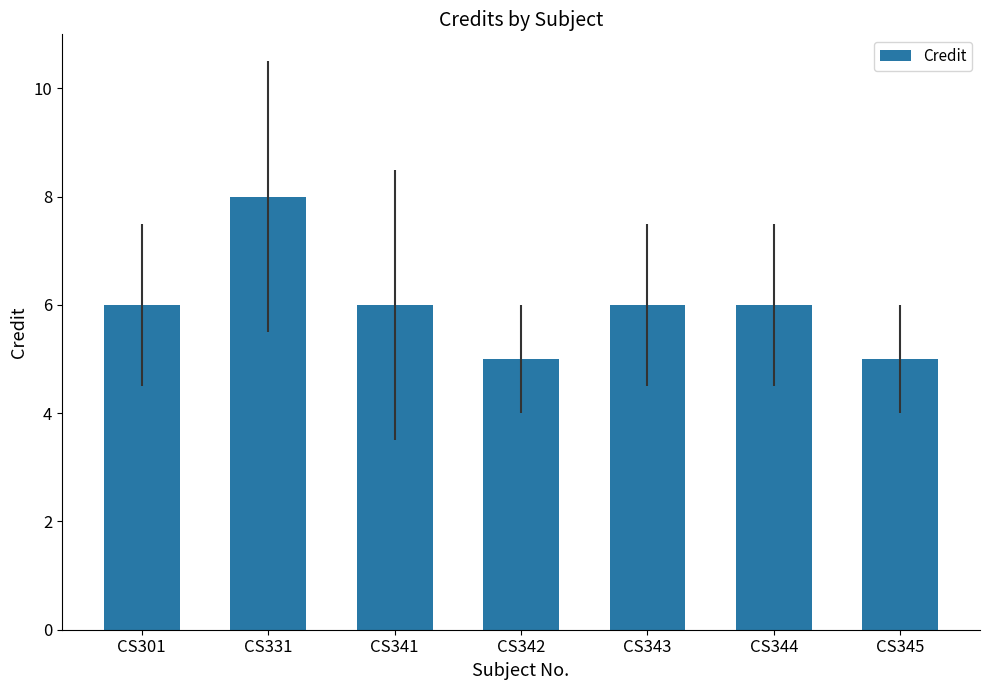

The value at CS342 is 3. True or false?

False